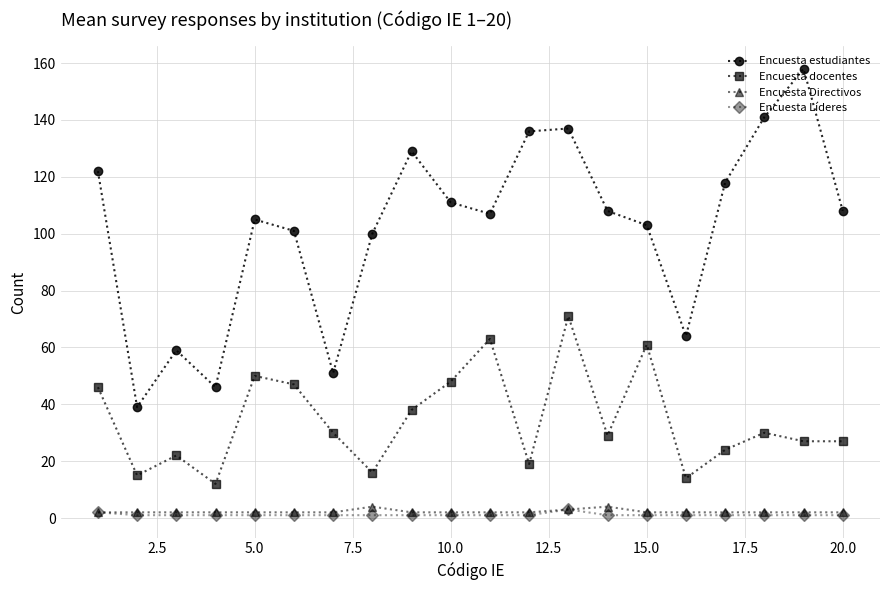

True or false: Encuesta estudiantes has more than 0 points higher than both neighbors.

True